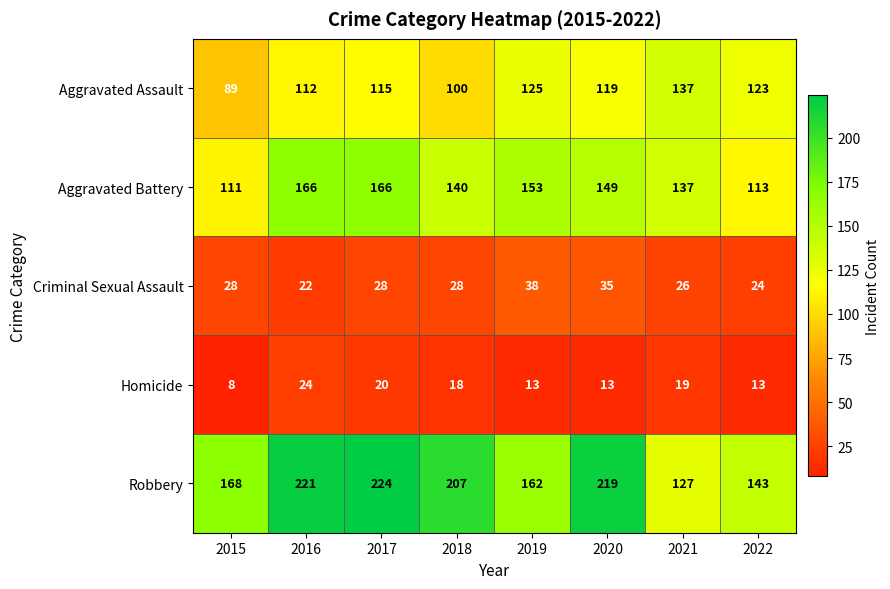

What is the spread (max minus min) of values at 2021?

118